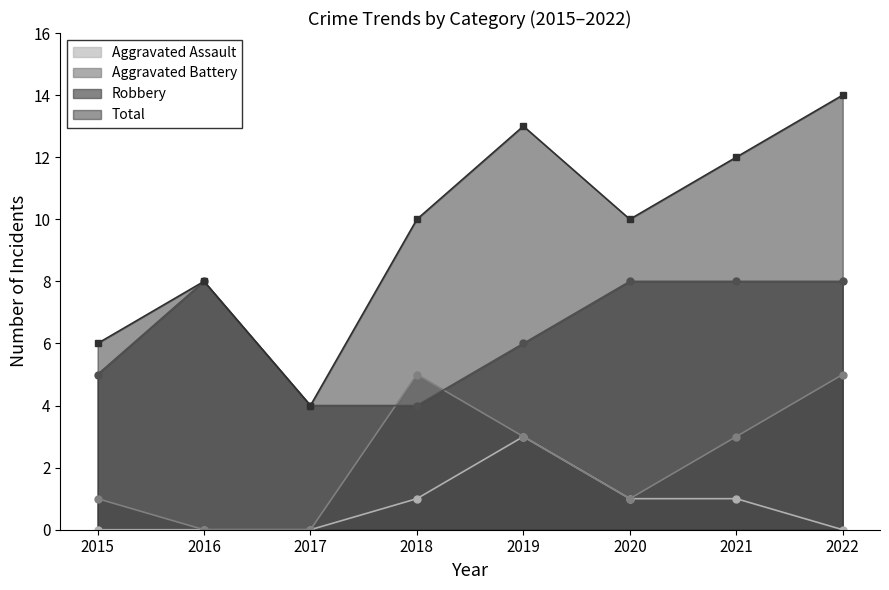

What is the difference between the maximum and minimum values in the Robbery series?

4